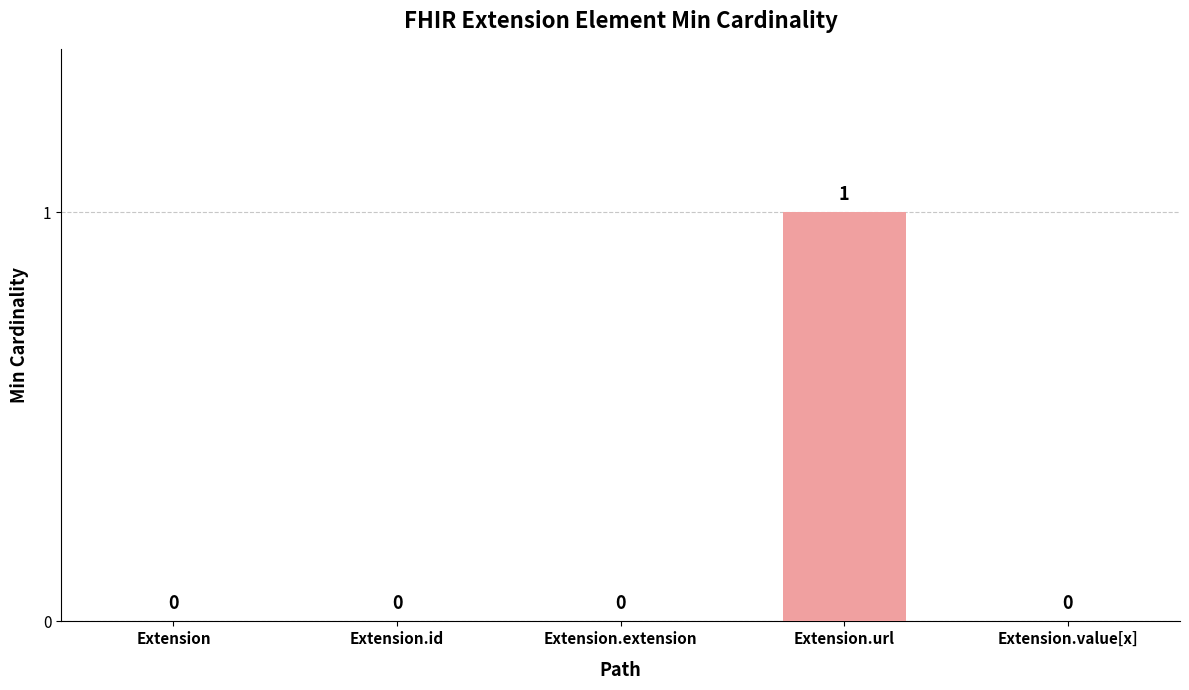

Reading left to right, list all the values displayed in this chart.

0	0	0	1	0